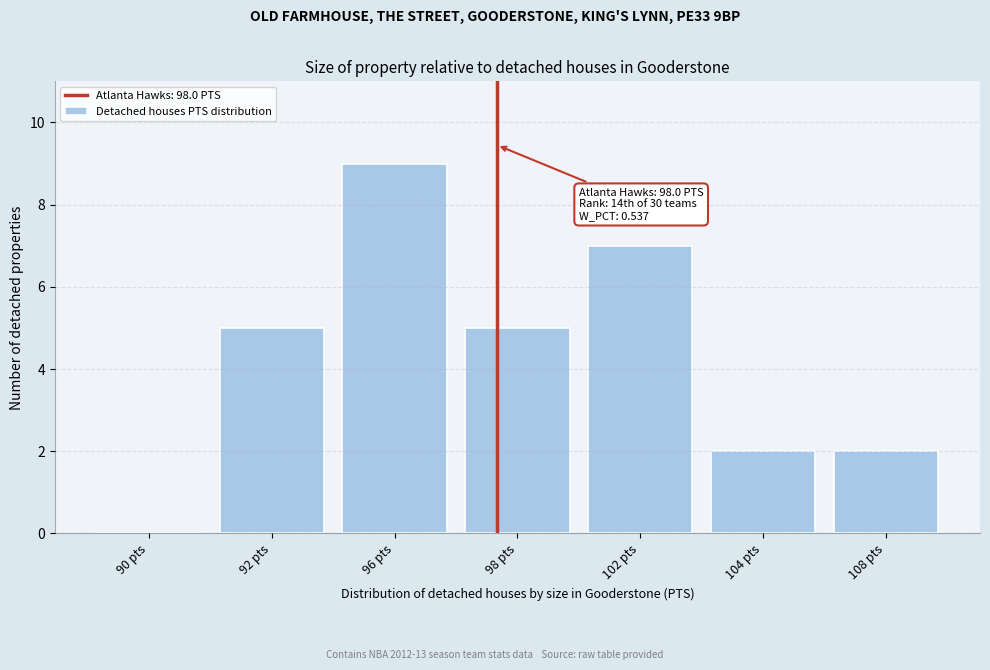

Reading right to left, extract all data points from this chart.

108 pts=2	104 pts=2	102 pts=7	98 pts=5	96 pts=9	92 pts=5	90 pts=0